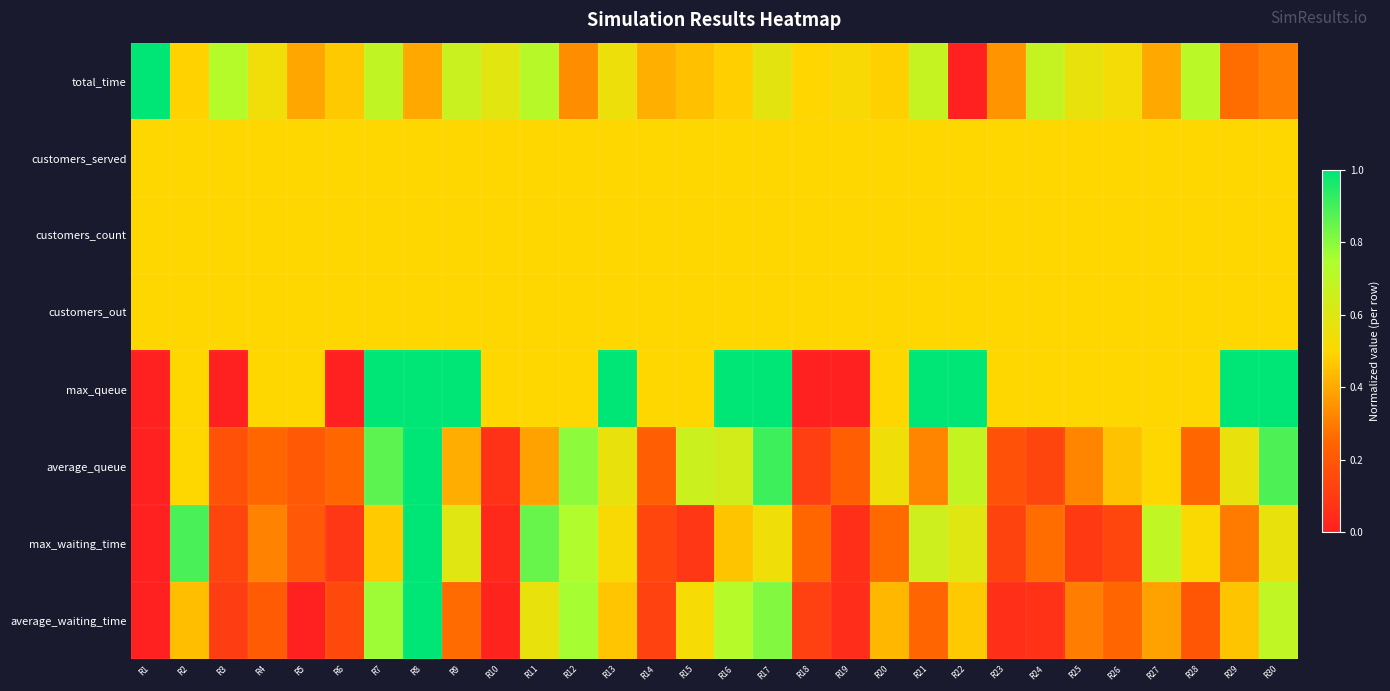

Reading left to right, transcribe all the data shown in this chart.

total_time: R1=1.0	R2=0.5	R3=0.7	R4=0.5	R5=0.4	R6=0.5	R7=0.7	R8=0.4	R9=0.7	R10=0.6	R11=0.7	R12=0.3	R13=0.6	R14=0.4	R15=0.5	R16=0.5	R17=0.6	R18=0.5	R19=0.5	R20=0.5	R21=0.7	R22=0.0	R23=0.4	R24=0.7	R25=0.6	R26=0.5	R27=0.4	R28=0.7	R29=0.3	R30=0.3
customers_served: R1=0.5	R2=0.5	R3=0.5	R4=0.5	R5=0.5	R6=0.5	R7=0.5	R8=0.5	R9=0.5	R10=0.5	R11=0.5	R12=0.5	R13=0.5	R14=0.5	R15=0.5	R16=0.5	R17=0.5	R18=0.5	R19=0.5	R20=0.5	R21=0.5	R22=0.5	R23=0.5	R24=0.5	R25=0.5	R26=0.5	R27=0.5	R28=0.5	R29=0.5	R30=0.5
customers_count: R1=0.5	R2=0.5	R3=0.5	R4=0.5	R5=0.5	R6=0.5	R7=0.5	R8=0.5	R9=0.5	R10=0.5	R11=0.5	R12=0.5	R13=0.5	R14=0.5	R15=0.5	R16=0.5	R17=0.5	R18=0.5	R19=0.5	R20=0.5	R21=0.5	R22=0.5	R23=0.5	R24=0.5	R25=0.5	R26=0.5	R27=0.5	R28=0.5	R29=0.5	R30=0.5
customers_out: R1=0.5	R2=0.5	R3=0.5	R4=0.5	R5=0.5	R6=0.5	R7=0.5	R8=0.5	R9=0.5	R10=0.5	R11=0.5	R12=0.5	R13=0.5	R14=0.5	R15=0.5	R16=0.5	R17=0.5	R18=0.5	R19=0.5	R20=0.5	R21=0.5	R22=0.5	R23=0.5	R24=0.5	R25=0.5	R26=0.5	R27=0.5	R28=0.5	R29=0.5	R30=0.5
max_queue: R1=0.0	R2=0.5	R3=0.0	R4=0.5	R5=0.5	R6=0.0	R7=1.0	R8=1.0	R9=1.0	R10=0.5	R11=0.5	R12=0.5	R13=1.0	R14=0.5	R15=0.5	R16=1.0	R17=1.0	R18=0.0	R19=0.0	R20=0.5	R21=1.0	R22=1.0	R23=0.5	R24=0.5	R25=0.5	R26=0.5	R27=0.5	R28=0.5	R29=1.0	R30=1.0
average_queue: R1=0.0	R2=0.5	R3=0.2	R4=0.3	R5=0.2	R6=0.3	R7=0.9	R8=1.0	R9=0.4	R10=0.1	R11=0.4	R12=0.8	R13=0.6	R14=0.2	R15=0.7	R16=0.6	R17=0.9	R18=0.1	R19=0.2	R20=0.5	R21=0.3	R22=0.7	R23=0.2	R24=0.1	R25=0.3	R26=0.5	R27=0.5	R28=0.3	R29=0.6	R30=0.9
max_waiting_time: R1=0.0	R2=0.9	R3=0.1	R4=0.3	R5=0.2	R6=0.1	R7=0.5	R8=1.0	R9=0.6	R10=0.0	R11=0.8	R12=0.7	R13=0.5	R14=0.1	R15=0.1	R16=0.5	R17=0.5	R18=0.3	R19=0.1	R20=0.3	R21=0.7	R22=0.6	R23=0.1	R24=0.3	R25=0.1	R26=0.1	R27=0.7	R28=0.5	R29=0.3	R30=0.6
average_waiting_time: R1=0.0	R2=0.4	R3=0.1	R4=0.2	R5=0.0	R6=0.2	R7=0.8	R8=1.0	R9=0.3	R10=0.0	R11=0.6	R12=0.8	R13=0.5	R14=0.1	R15=0.5	R16=0.7	R17=0.8	R18=0.1	R19=0.0	R20=0.4	R21=0.2	R22=0.5	R23=0.1	R24=0.1	R25=0.3	R26=0.2	R27=0.4	R28=0.2	R29=0.5	R30=0.7